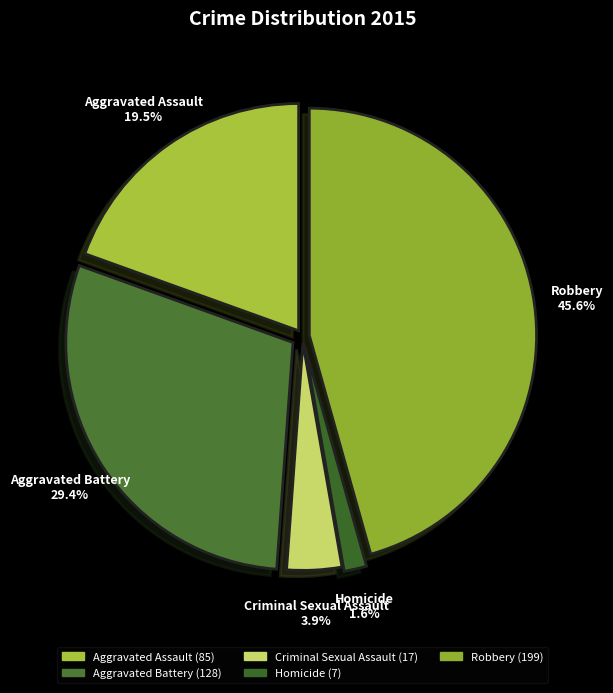

Which slice is the smallest?

Homicide